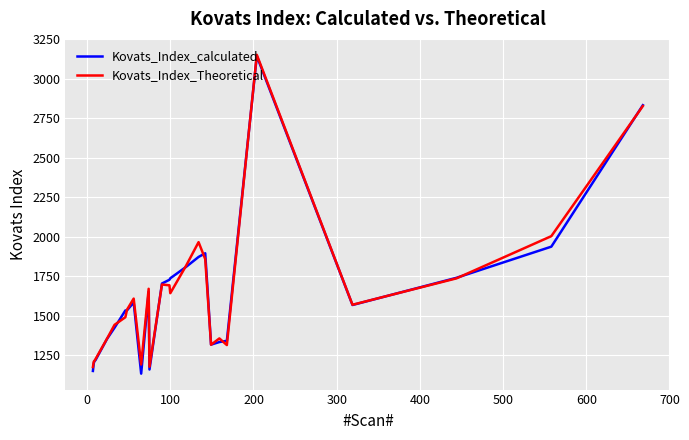

Which series has the widest spread of values?

Kovats_Index_calculated